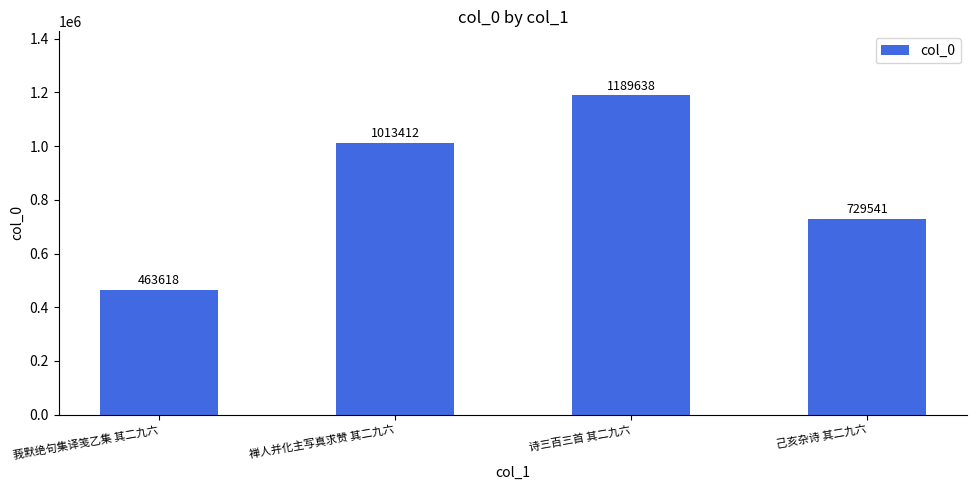

What is the difference between the values at 禅人并化主写真求赞 其二九六 and 己亥杂诗 其二九六?

283871